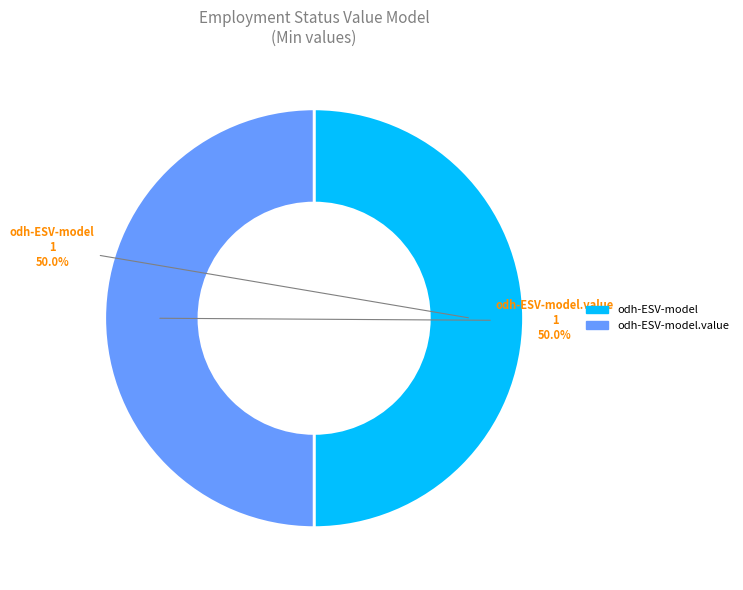

To the nearest percent, what is the average slice percentage?

50%